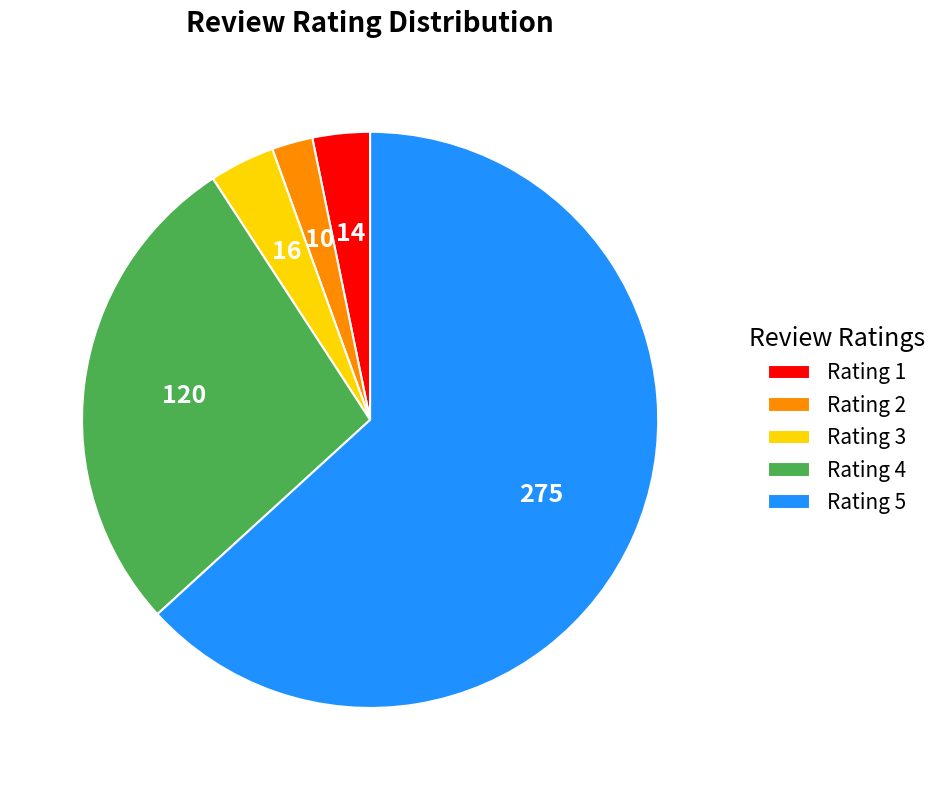

How many slices are in this pie chart?

5